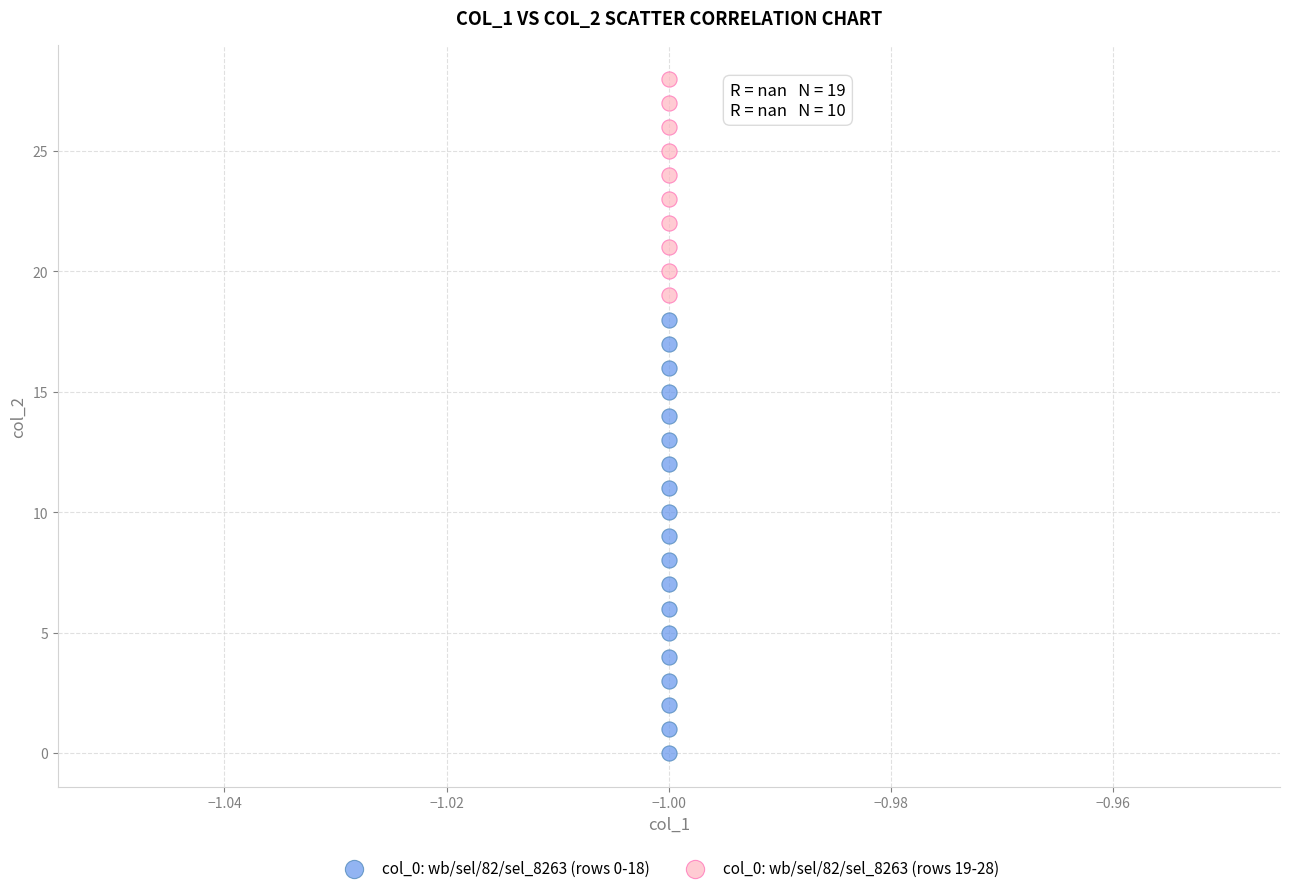

Which series contains the highest Y value?

col_0: wb/sel/82/sel_8263 (rows 19-28)